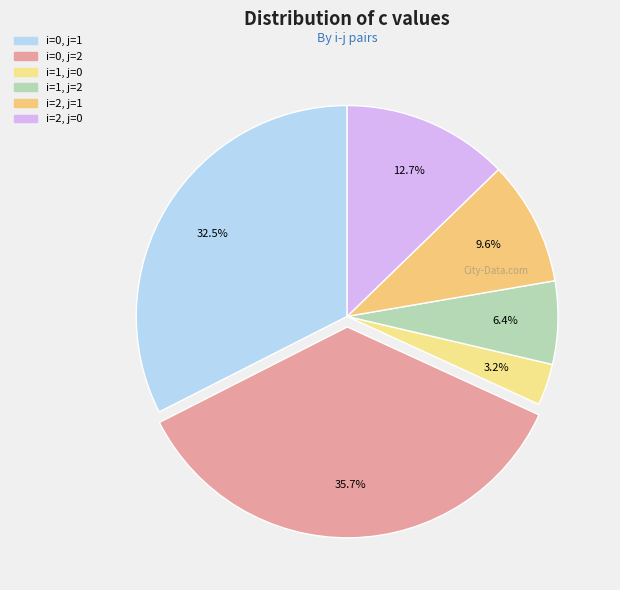

The i=0, j=2 slice represents 36% of the pie. True or false?

True